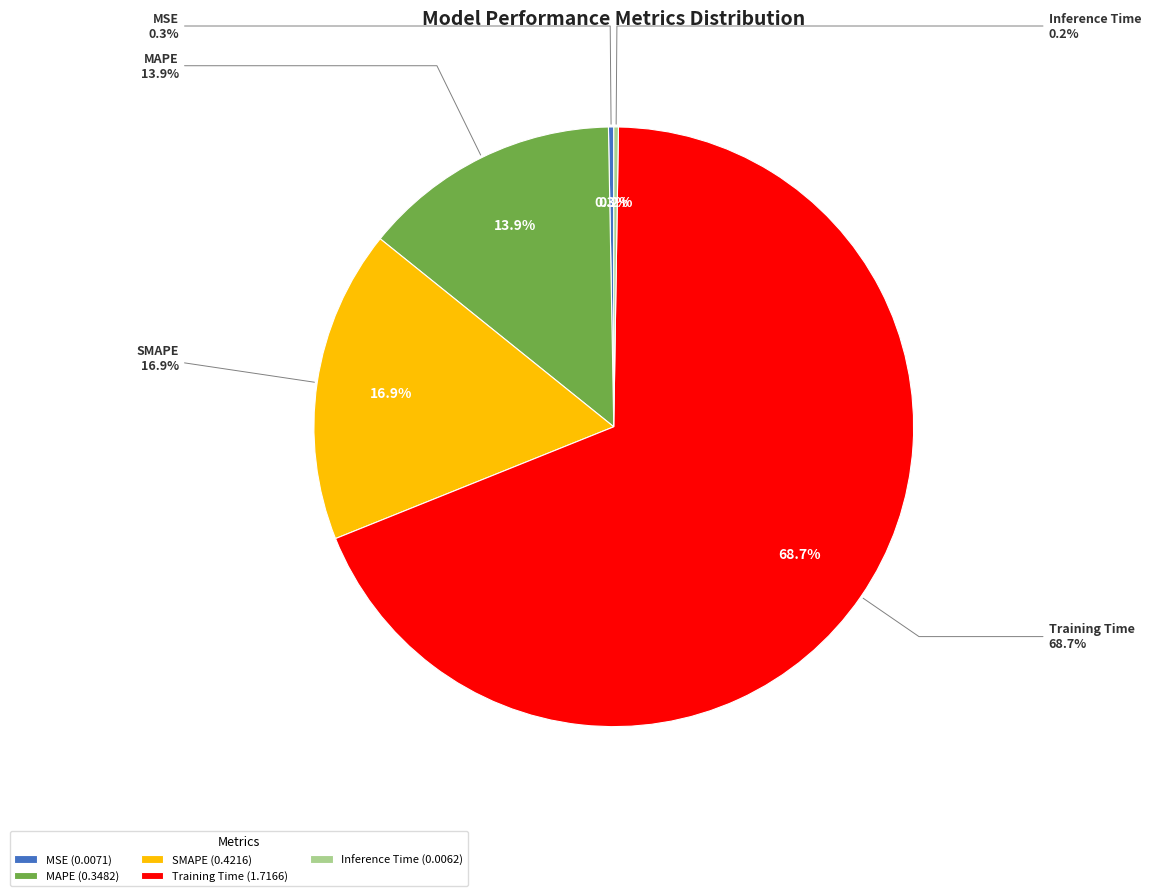

Which category has the biggest portion of the pie?

Training Time